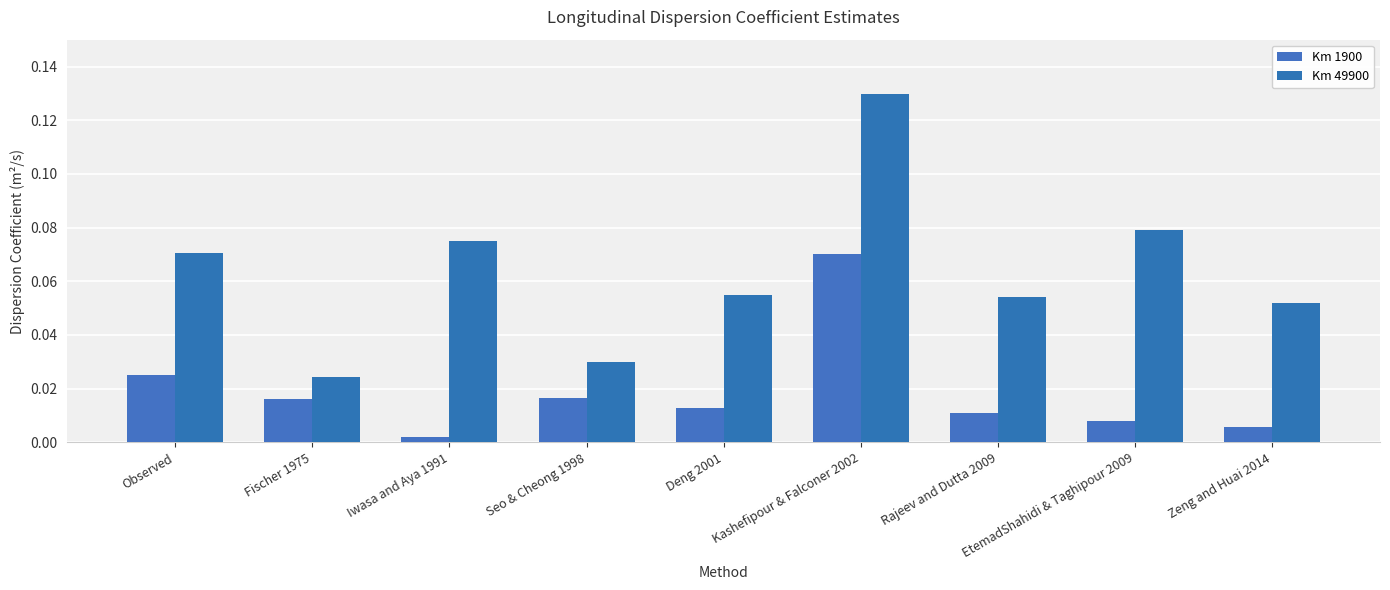

Reading left to right, what are all the values shown in this chart?

Km 1900: 0.0	0.0	0.0	0.0	0.0	0.1	0.0	0.0	0.0
Km 49900: 0.1	0.0	0.1	0.0	0.1	0.1	0.1	0.1	0.1